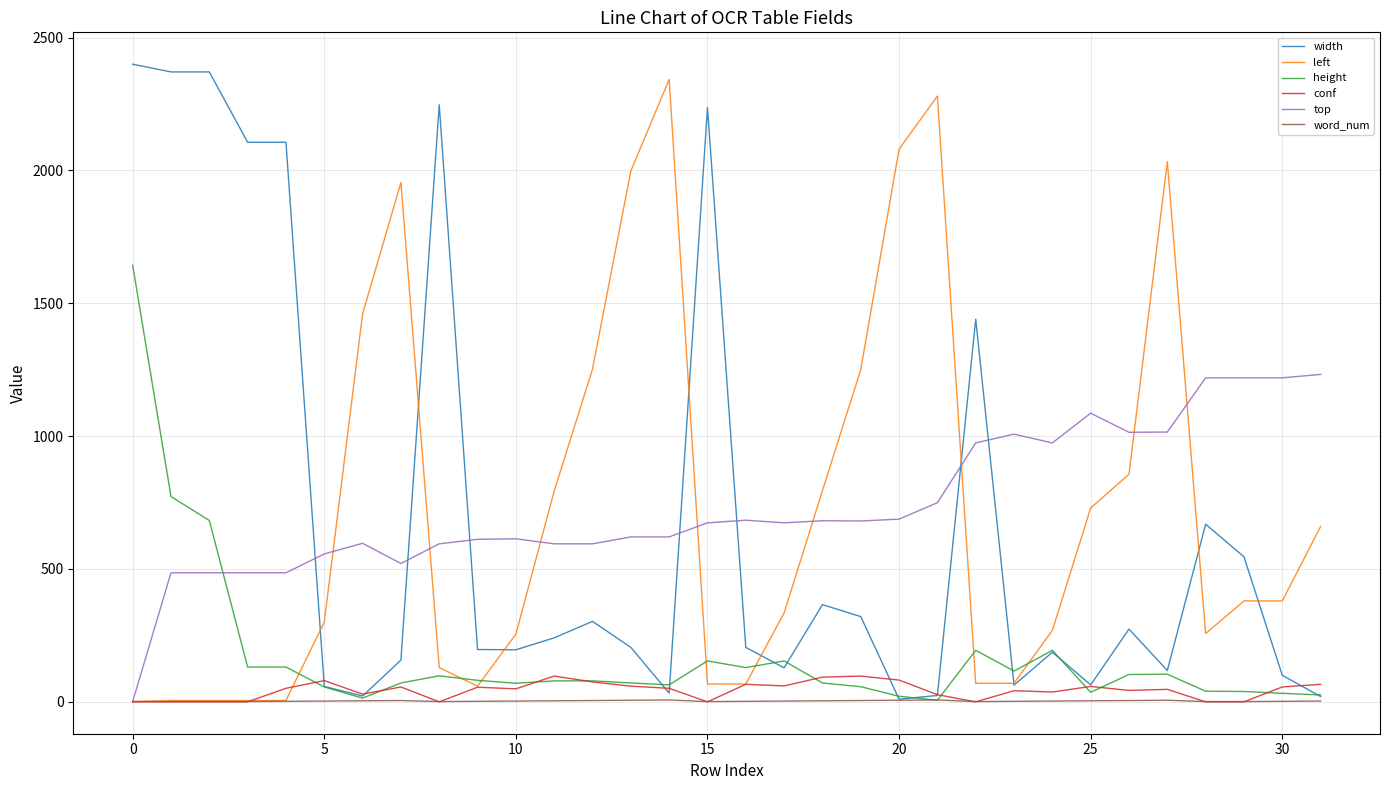

What is the average value of the top series?

739